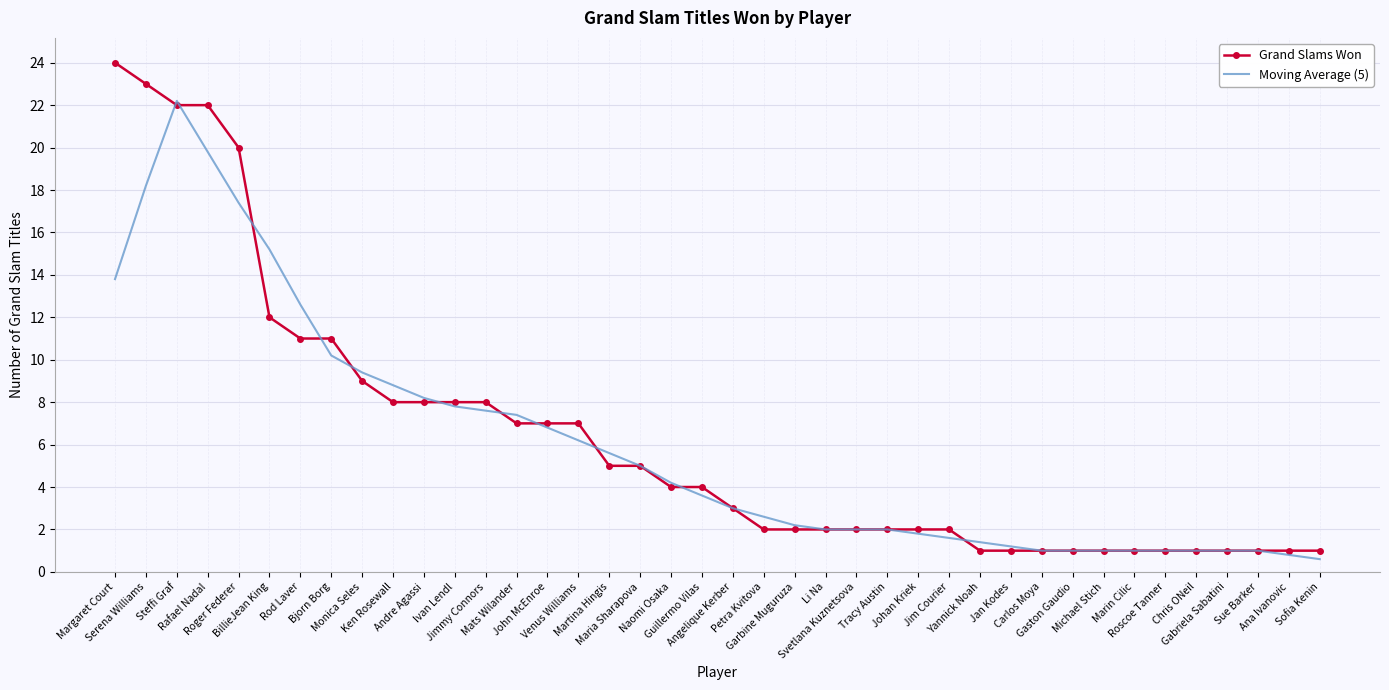

Which series has the largest range (max minus min)?

Grand Slams Won